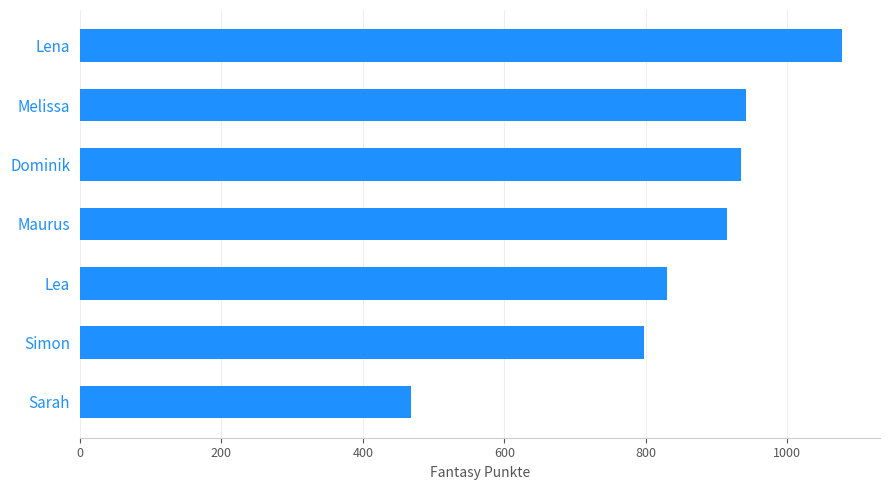

Which has a higher value, Lea or Lena?

Lena